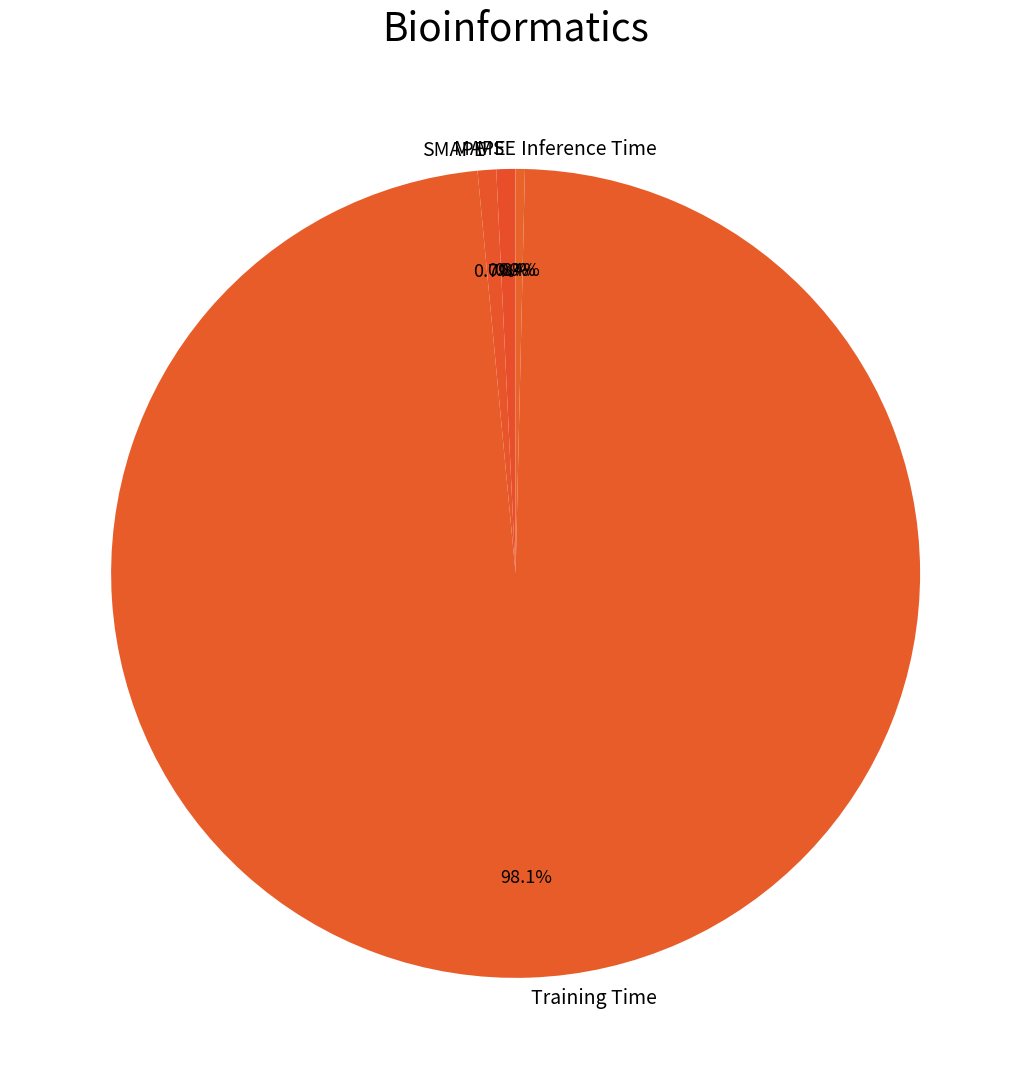

Which has a higher value, Training Time or MAPE?

Training Time